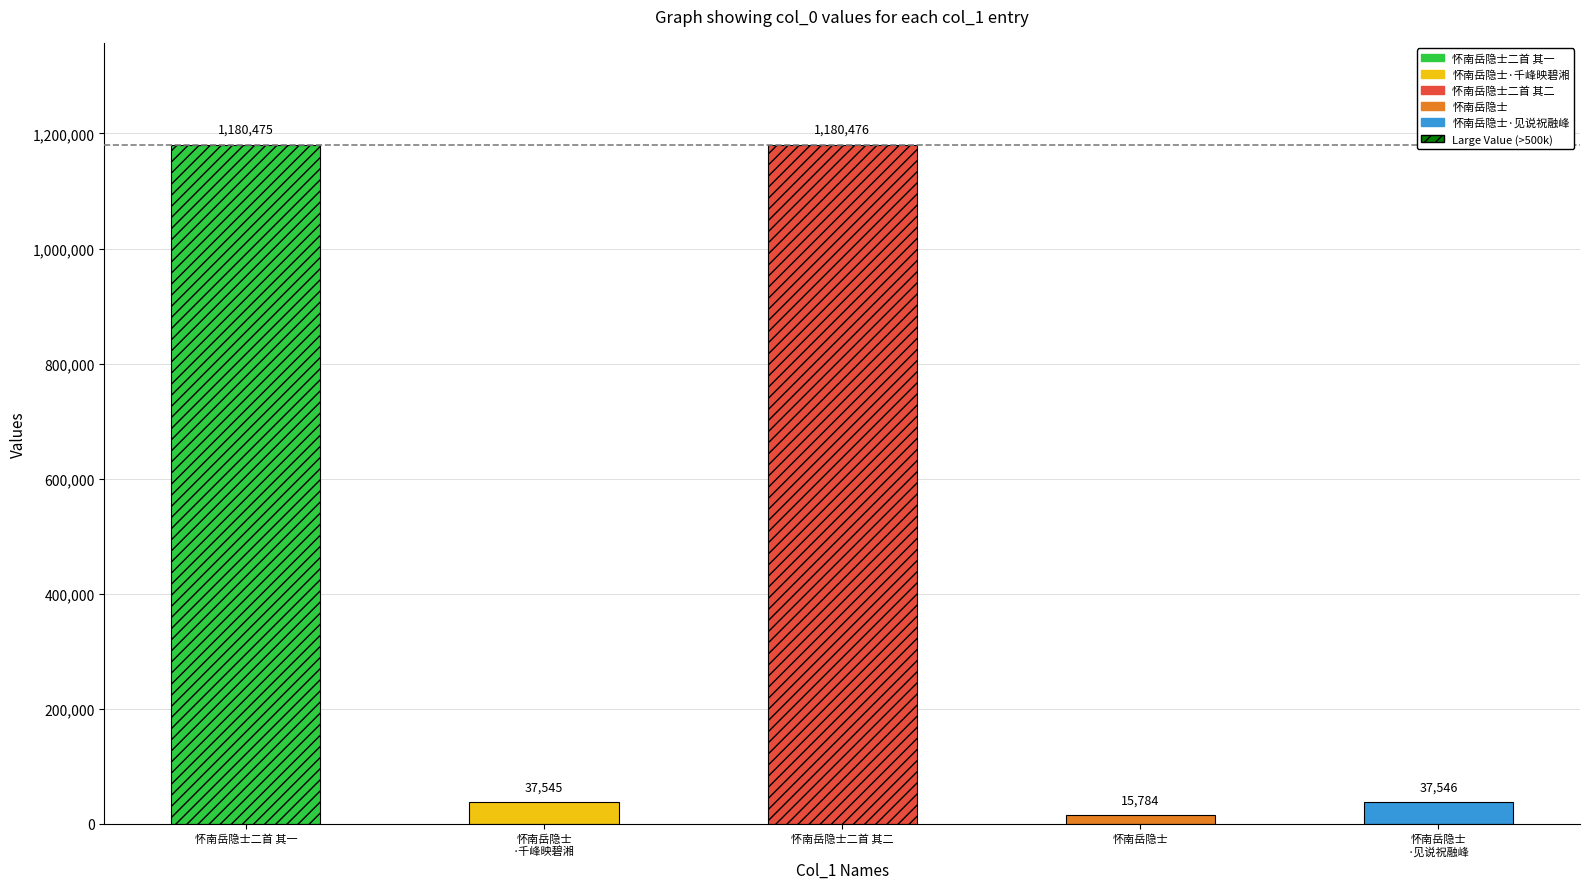

The chart shows a value of 57748 at 怀南岳隐士·千峰映碧湘. True or false?

False